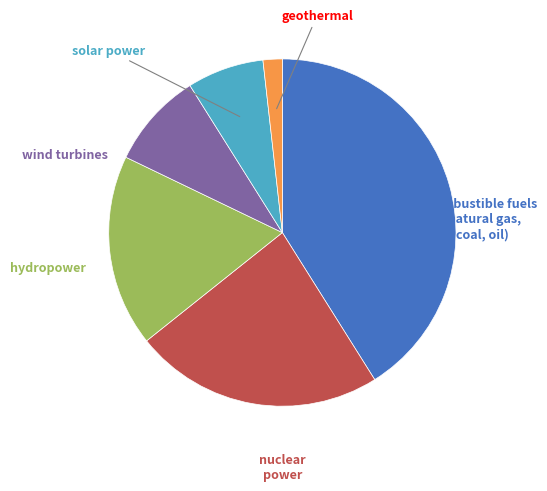

Rank the categories by value from lowest to highest.

geothermal, solar power, wind turbines, hydropower, nuclear power, combustible fuels (natural gas, coal, oil)